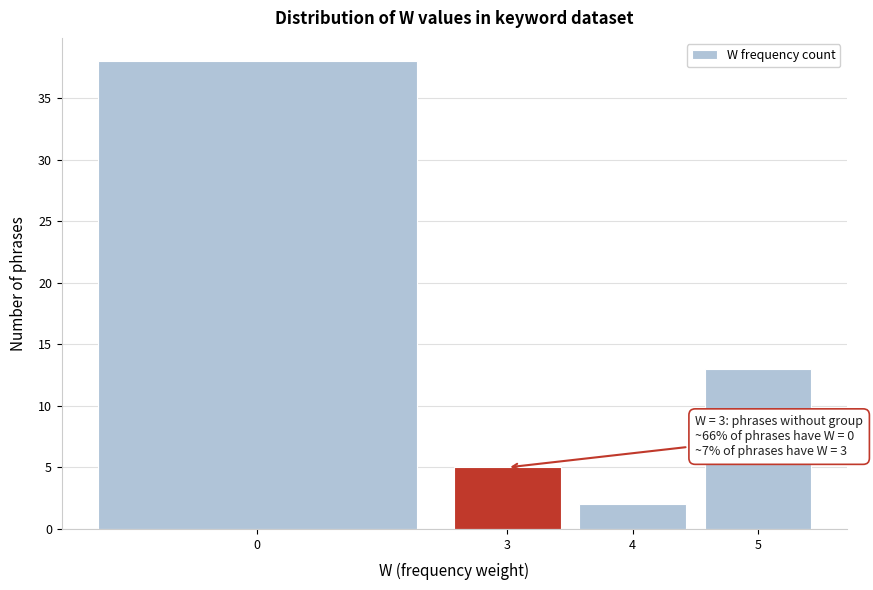

Reading left to right, list all the values displayed in this chart.

0=38	3=5	4=2	5=13